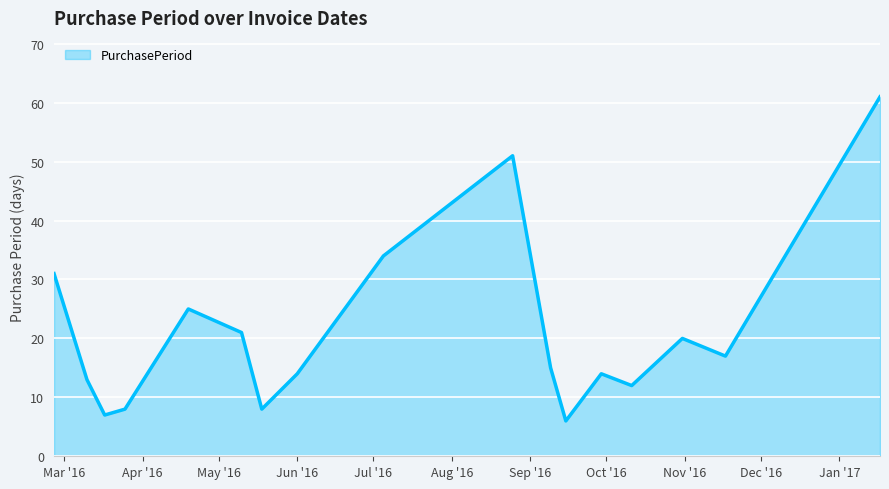

What is the minimum value shown in the chart?

6